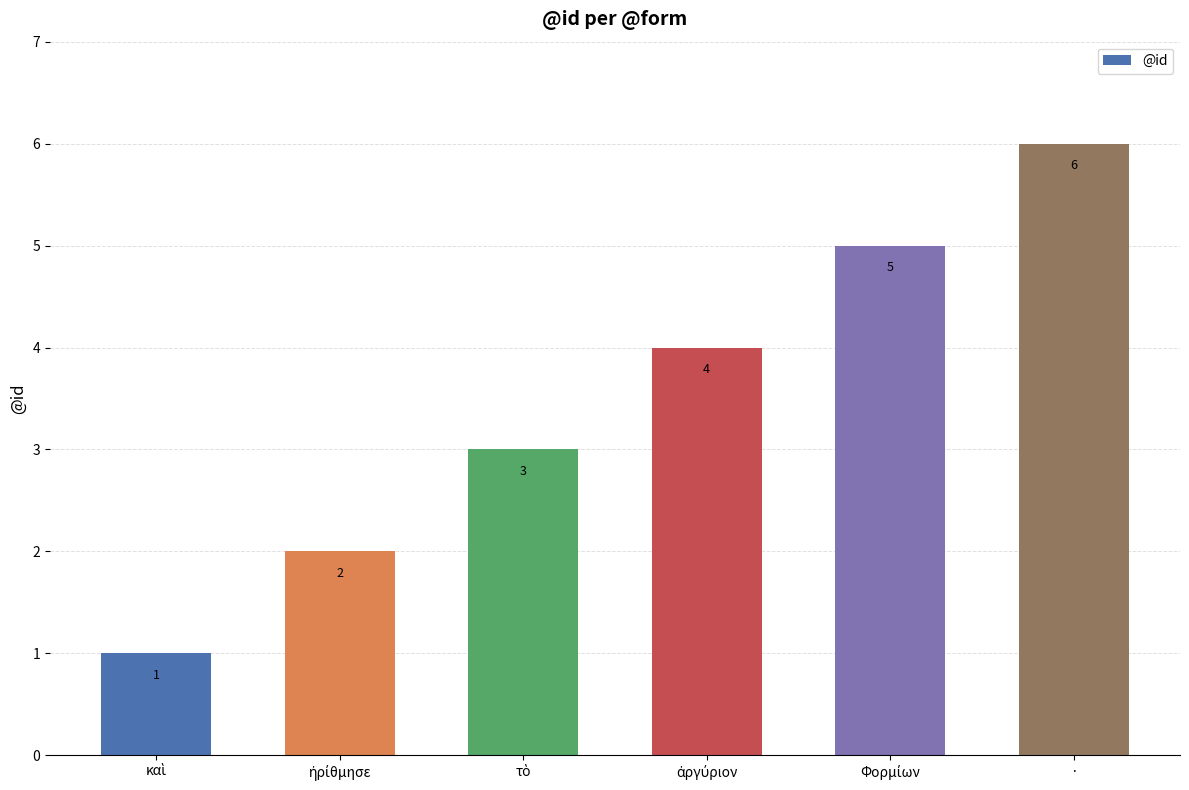

Which category has the highest value across all series?

·